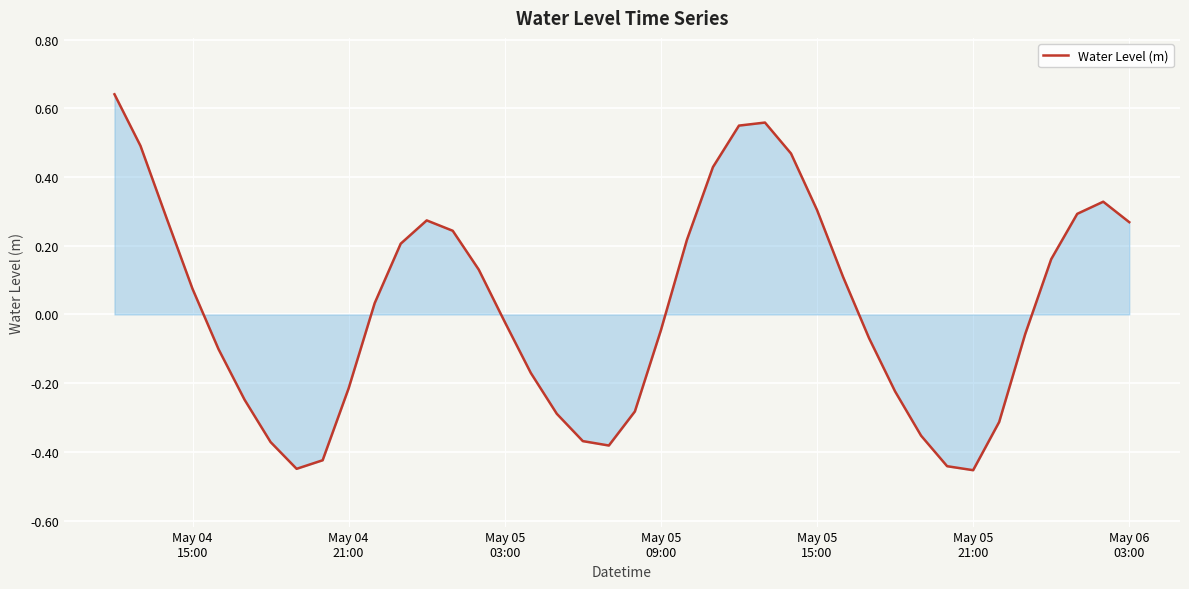

Reading right to left, transcribe all the data shown in this chart.

0.3	0.3	0.3	0.2	-0.1	-0.3	-0.5	-0.4	-0.4	-0.2	-0.1	0.1	0.3	0.5	0.6	0.5	0.4	0.2	-0.0	-0.3	-0.4	-0.4	-0.3	-0.2	-0.0	0.1	0.2	0.3	0.2	0.0	-0.2	-0.4	-0.4	-0.4	-0.2	-0.1	0.1	0.3	0.5	0.6